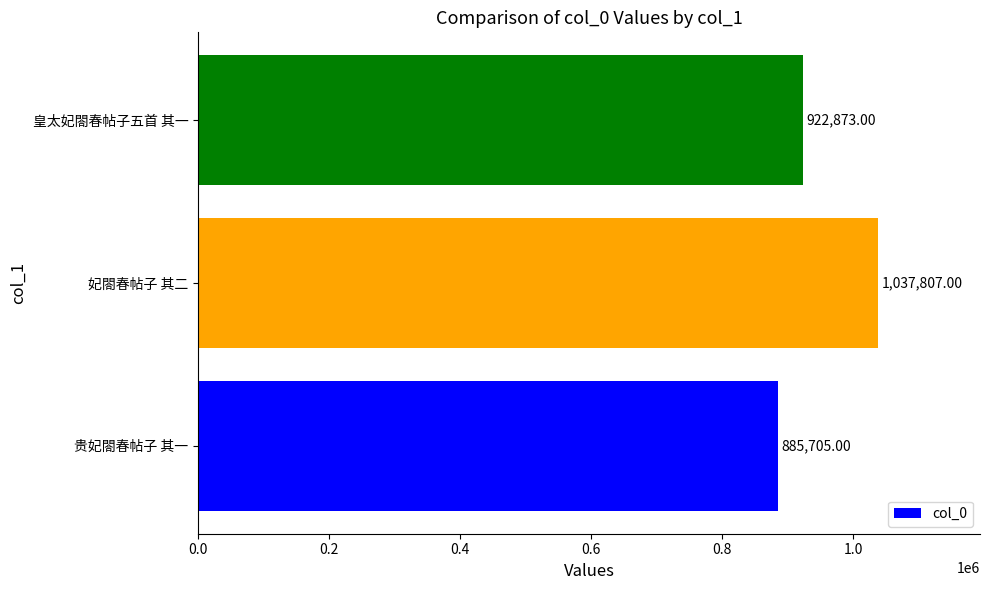

Approximately how many times larger is the value at 妃閤春帖子 其二 compared to 贵妃閤春帖子 其一?

1.2